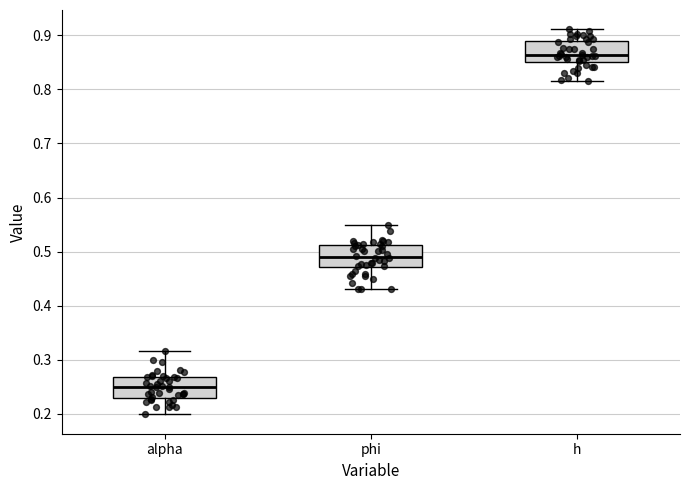

Where does the median line of the box for phi sit on the y-axis? The values are not printed on the chart, so give them approximately, as read against the axis.

0.49